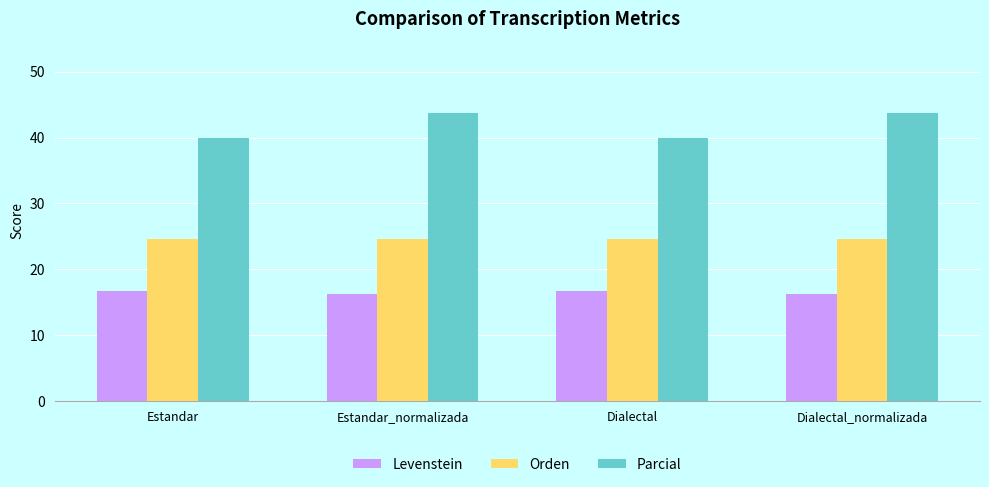

Rank the series by their average value, from lowest to highest.

Levenstein, Orden, Parcial